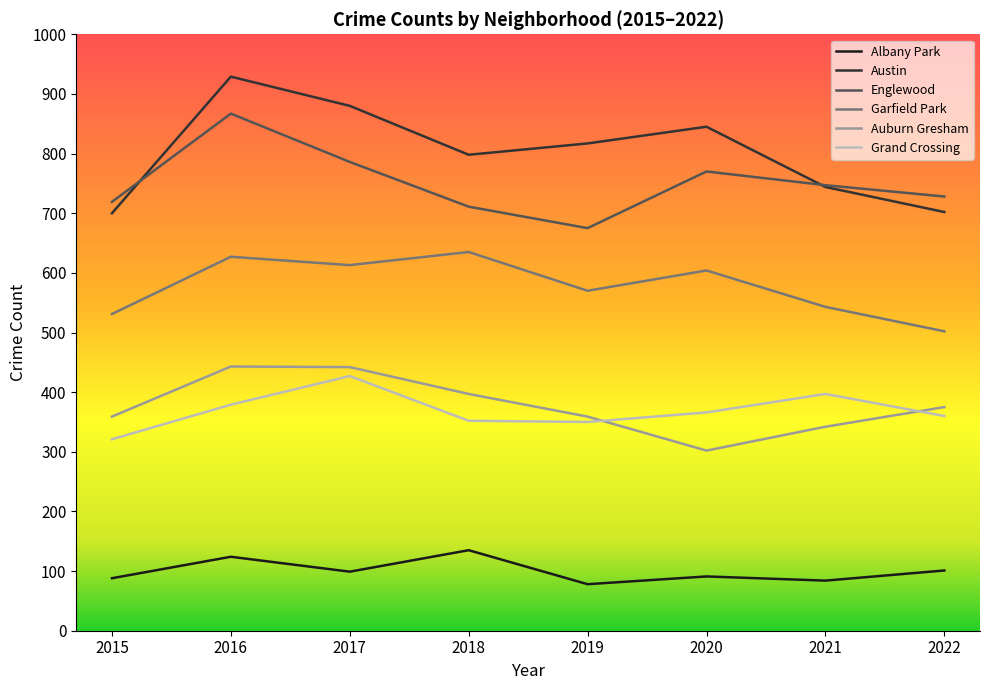

Rank the series at 2020 from highest to lowest value.

Austin, Englewood, Garfield Park, Grand Crossing, Auburn Gresham, Albany Park